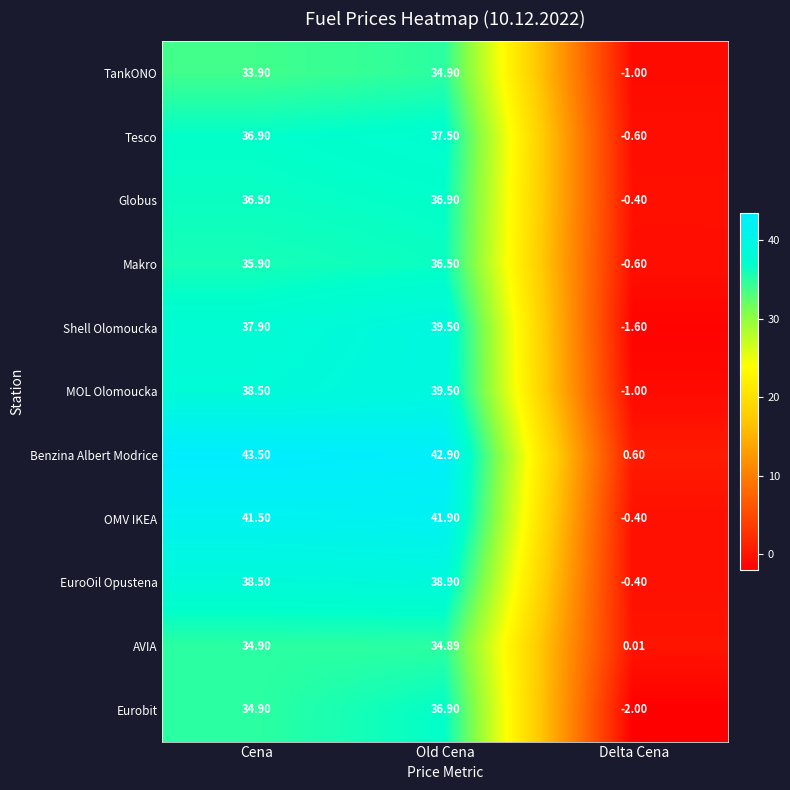

How many values in MOL Olomoucka are below zero?

1